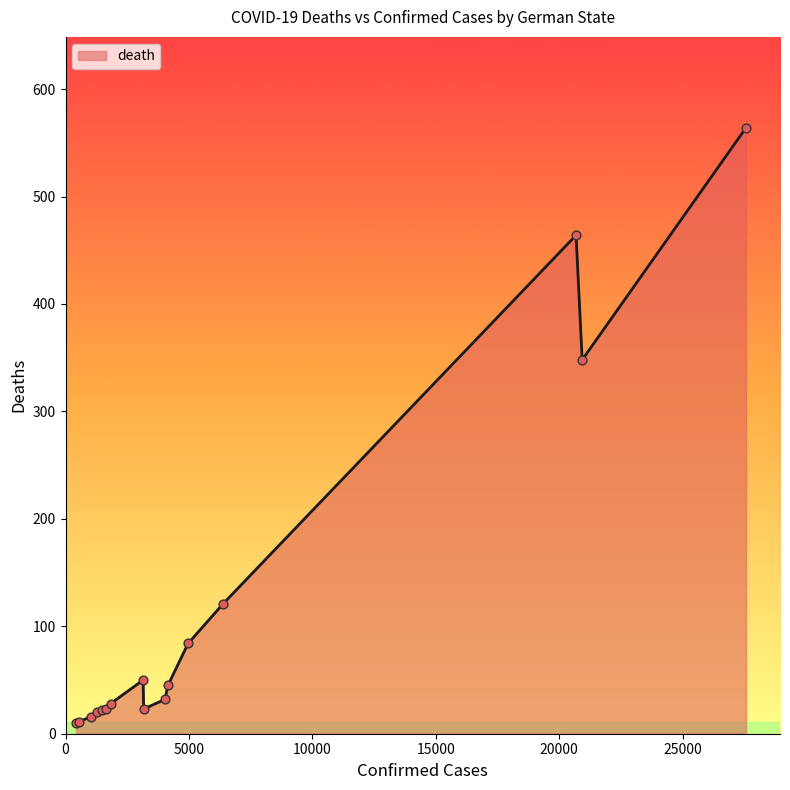

What is the maximum value shown in the chart?

564